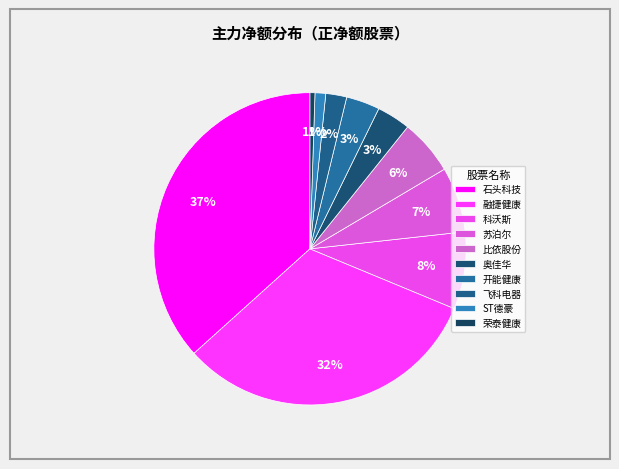

What is the ratio of the value at 石头科技 to the value at 科沃斯?

4.6